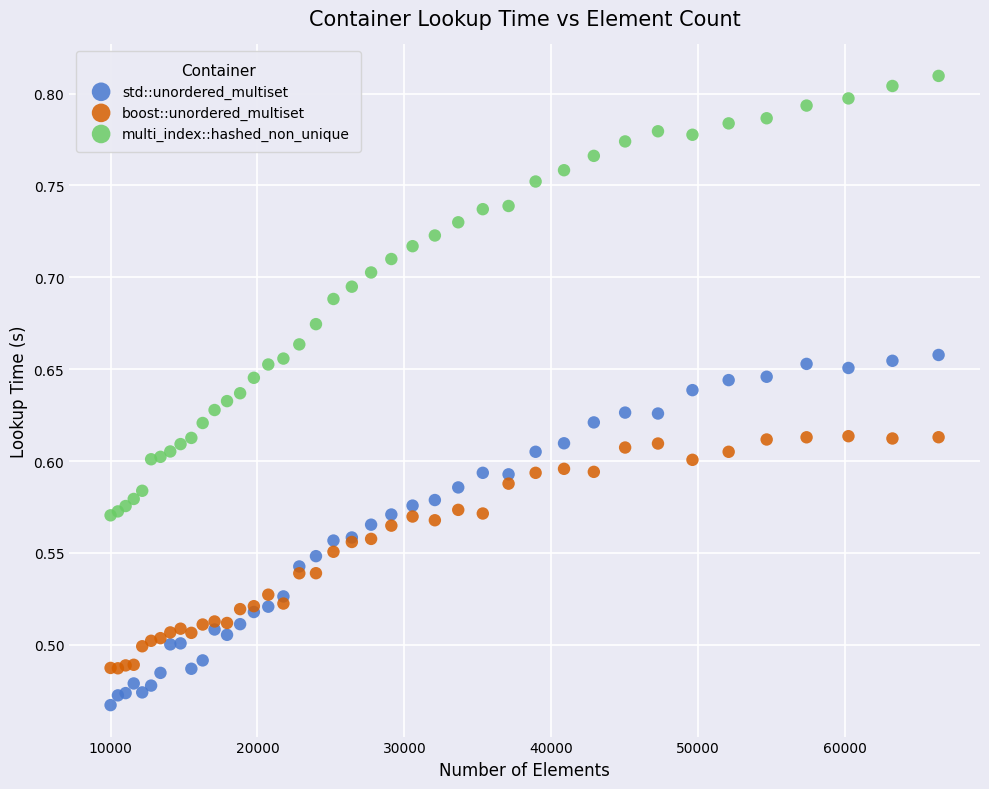

Which series reaches the minimum Y coordinate?

std::unordered_multiset